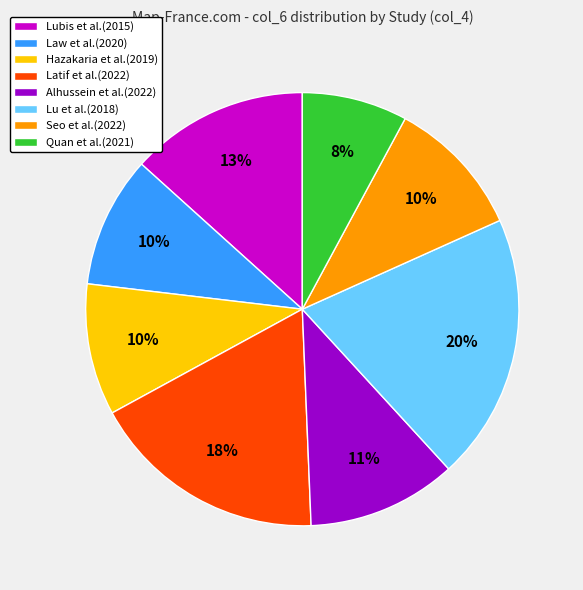

To the nearest percent, what is the combined percentage of Lu et al.(2018) and Seo et al.(2022)?

30%